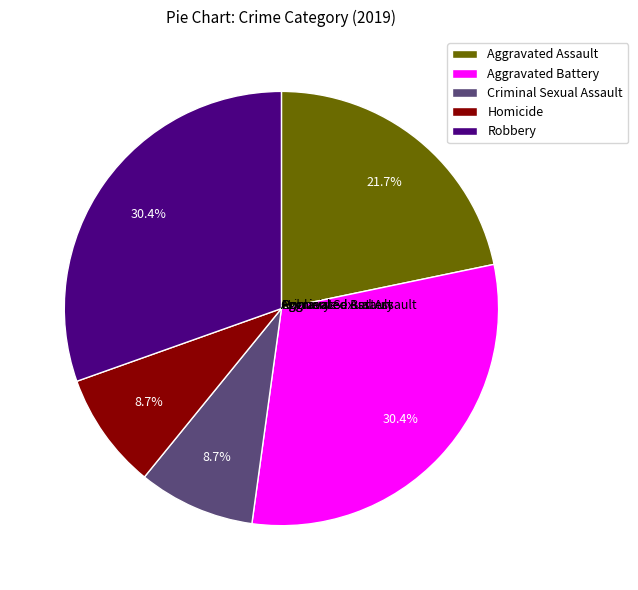

Does Robbery account for over 50% of the chart?

No